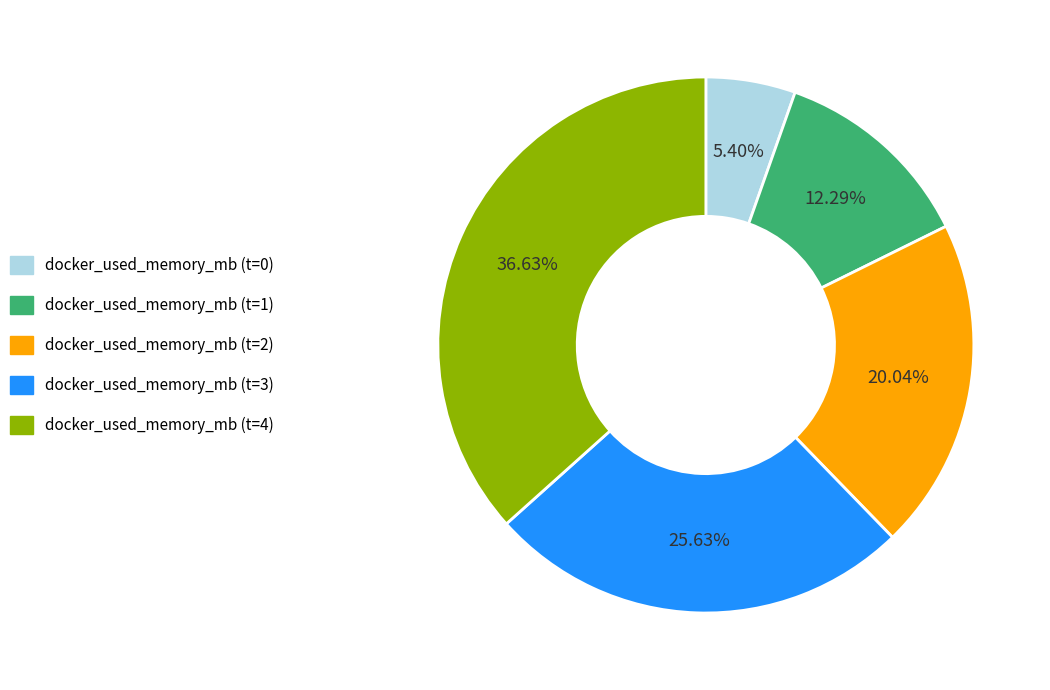

Is there a majority slice in this chart?

No